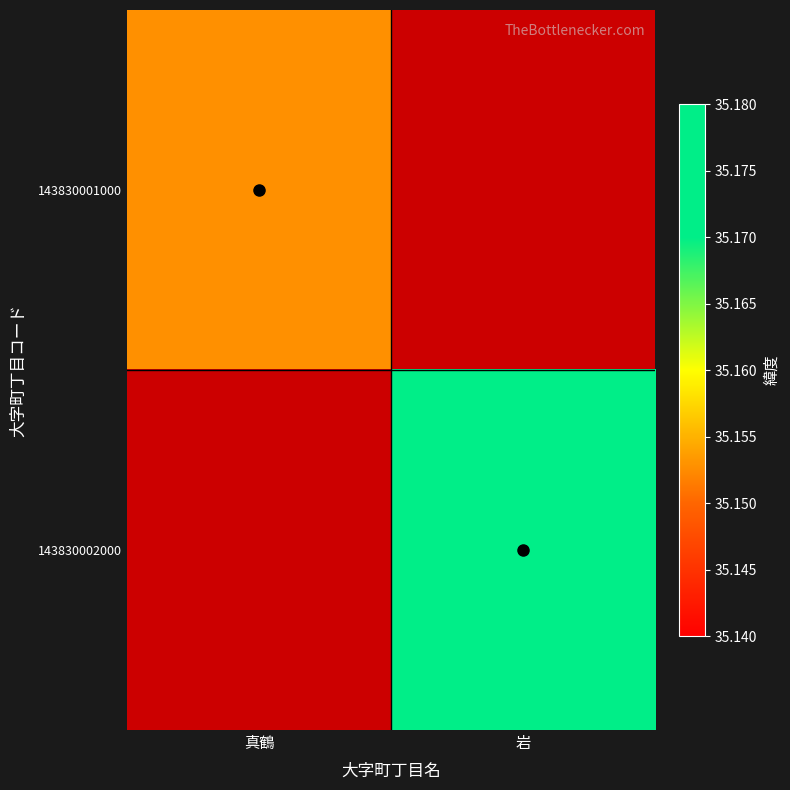

What is the maximum value for 143830001000?

35.2